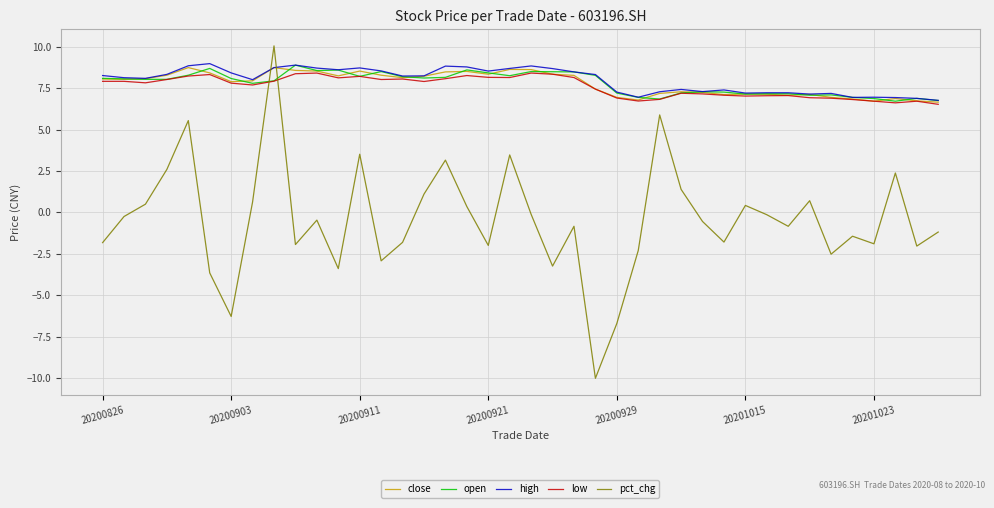

True or false: close and pct_chg intersect in this chart.

True